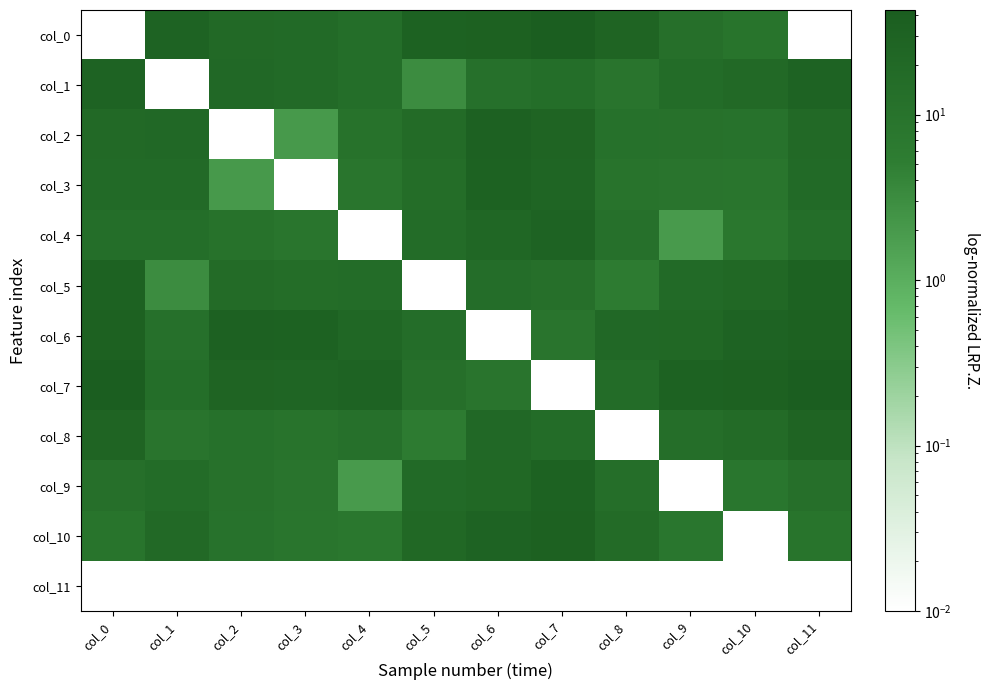

List the series in order of their peak value, highest first.

col_0, col_7, col_6, col_10, col_2, col_5, col_9, col_3, col_1, col_4, col_8, col_11